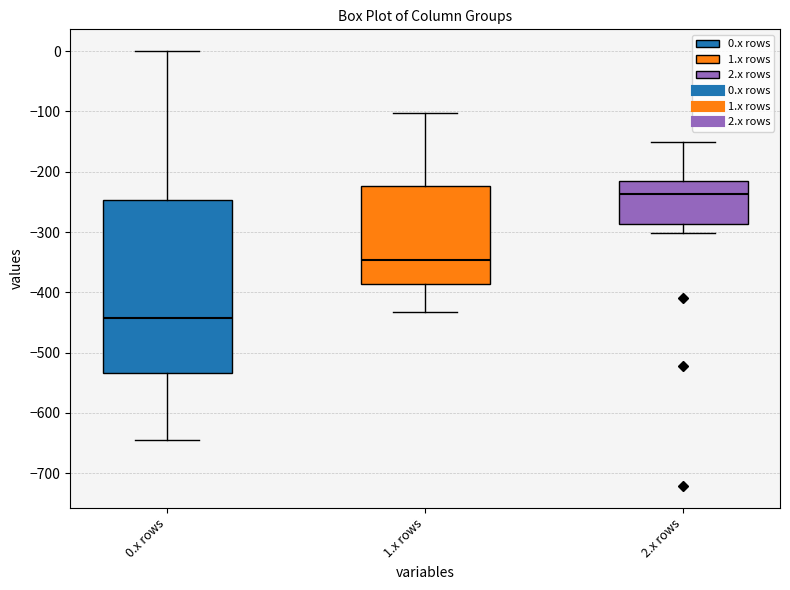

Comparing the boxes themselves (not the whiskers), which one is the tallest?

0.x rows